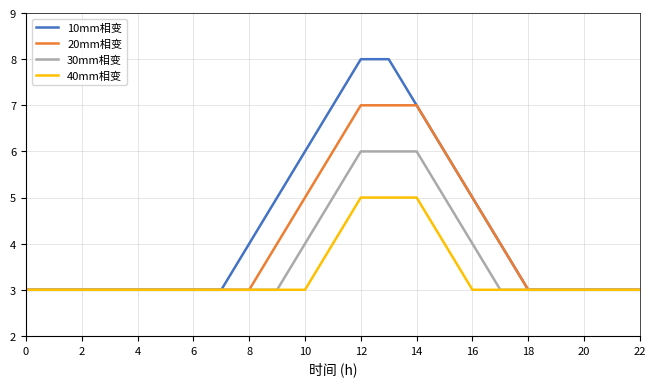

List the series in order of their peak value, lowest first.

40mm相变, 30mm相变, 20mm相变, 10mm相变